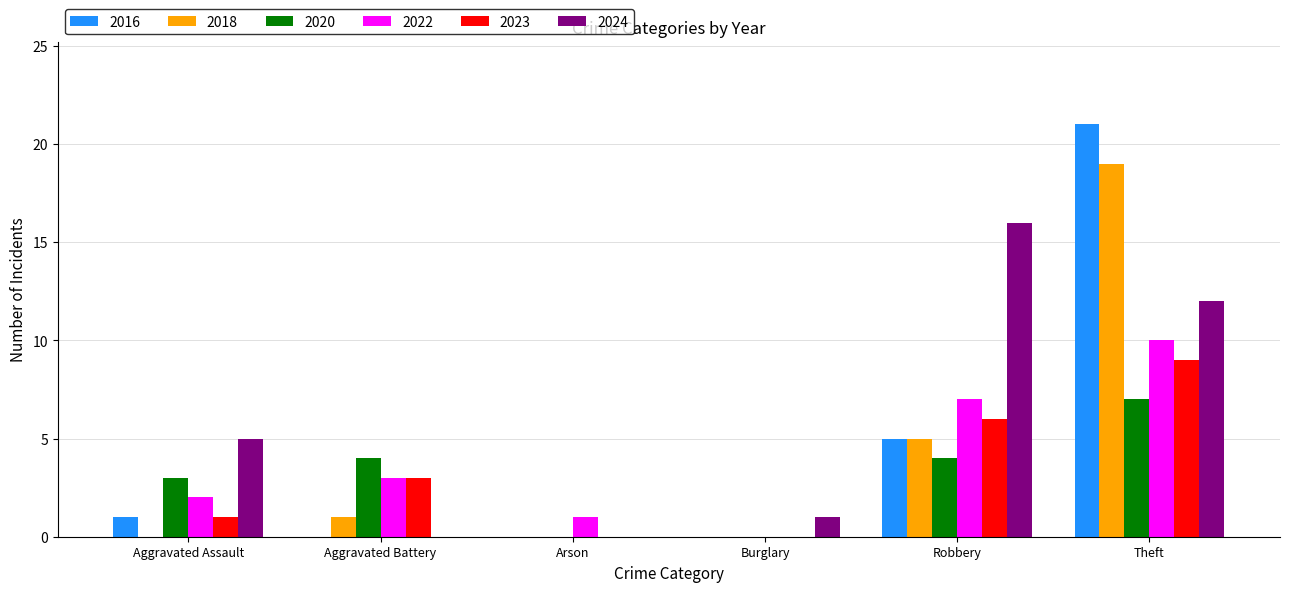

How many groups of bars are there?

6